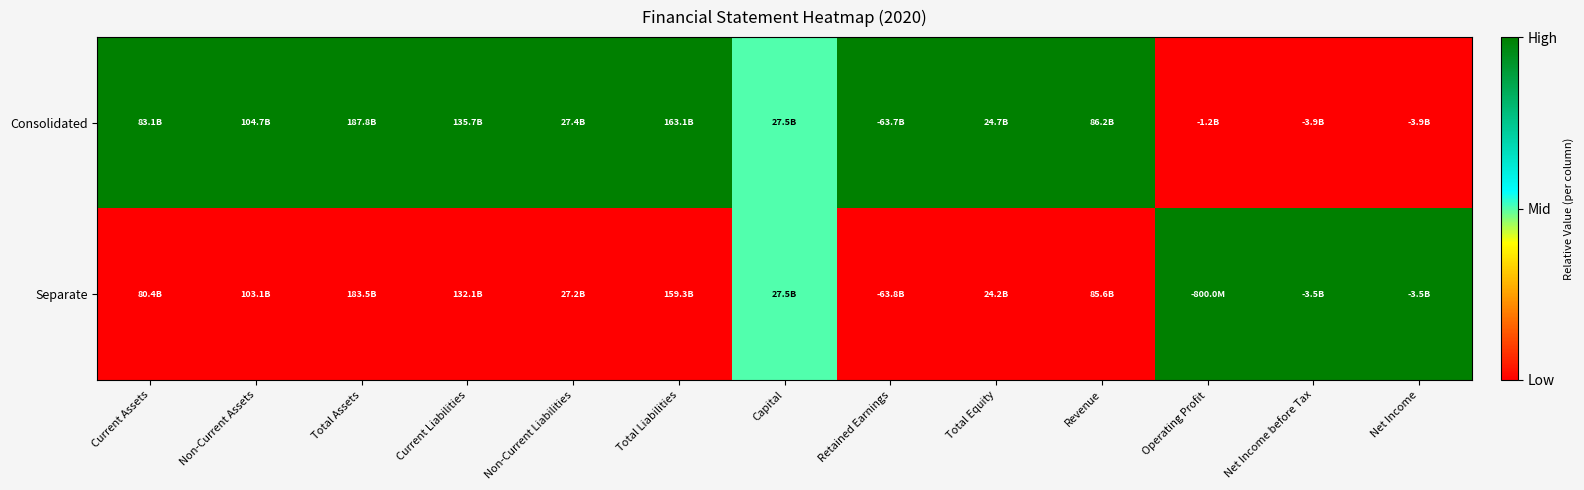

Count the number of categories in the chart.

13